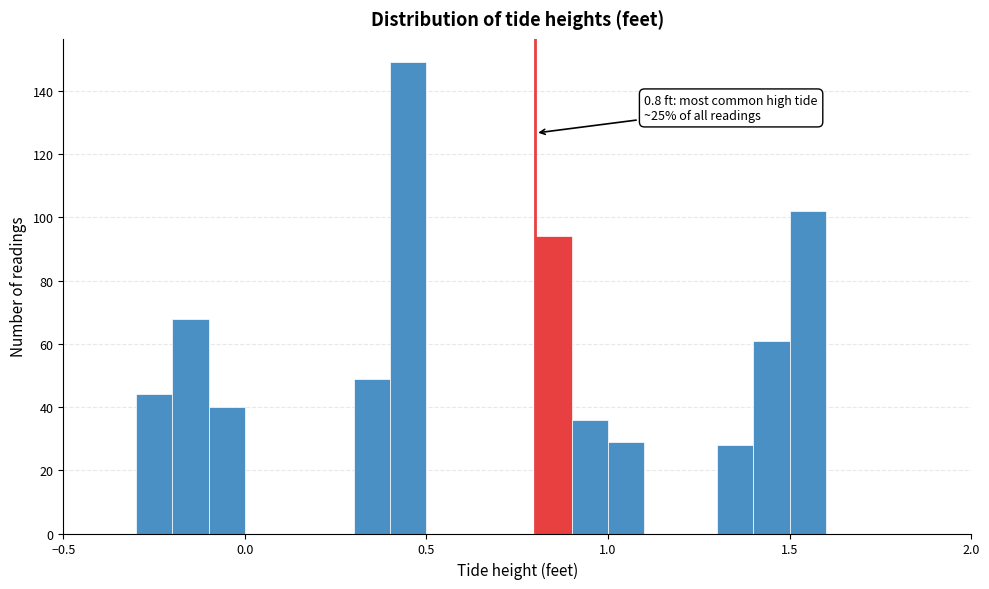

Around what value on the x-axis is the tallest bar? Give the approximate position of its centre, as read against the axis.

0.45